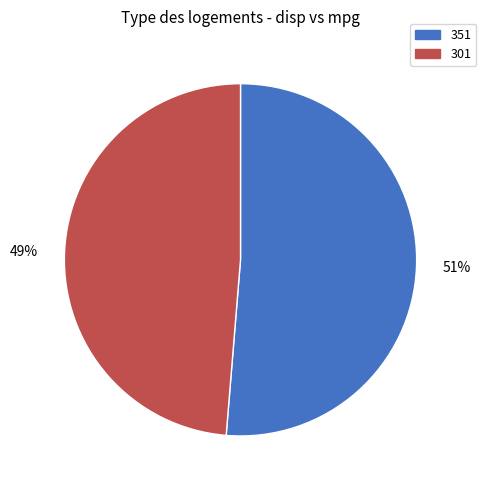

To the nearest percent, what percentage of the pie is 351?

51%